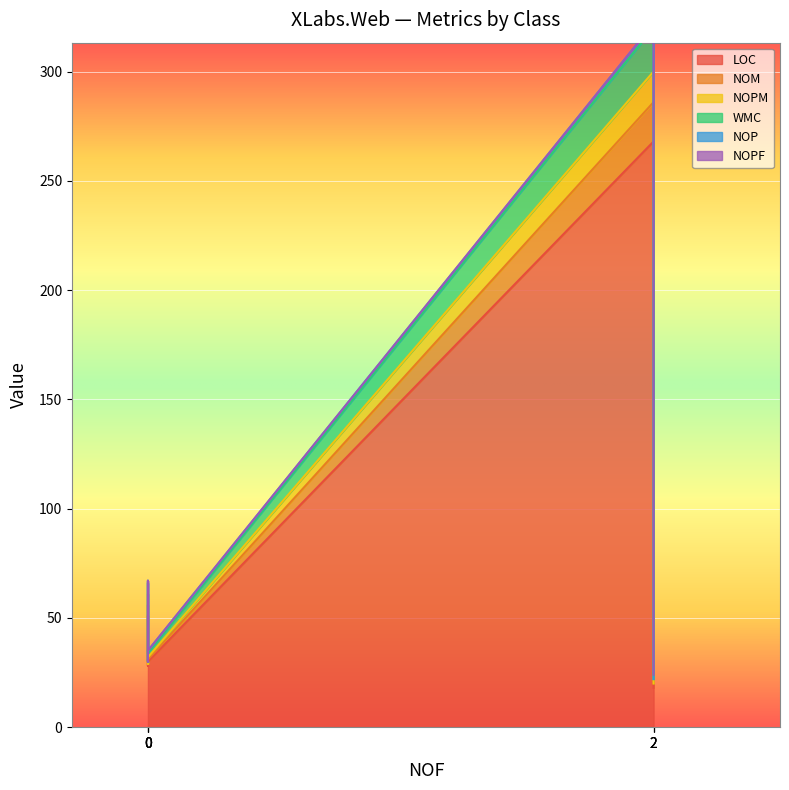

What is the maximum value for NOP?

2